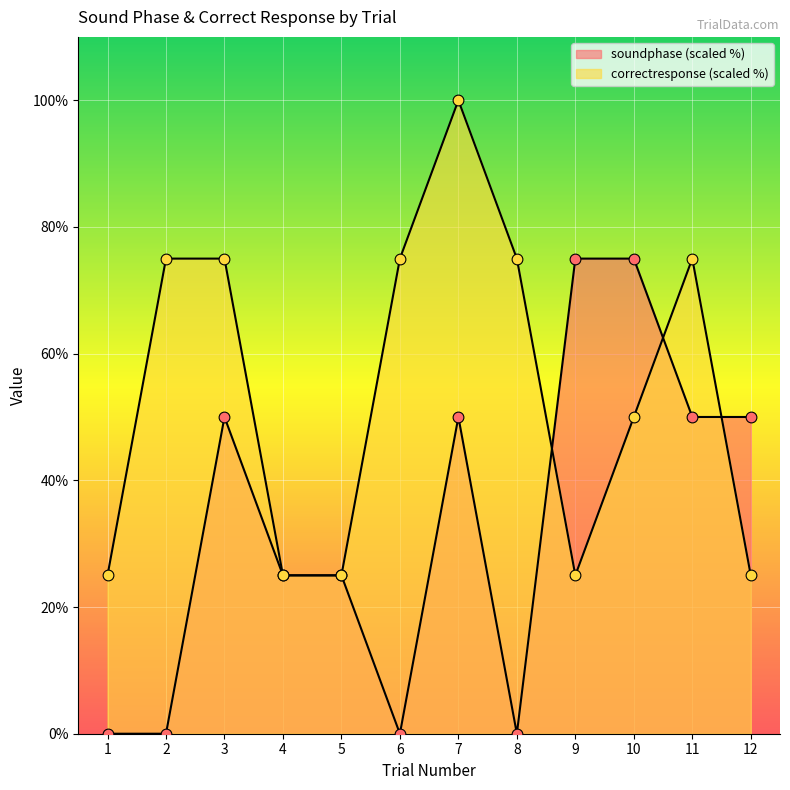

At which category is the sum across all series the highest?

7